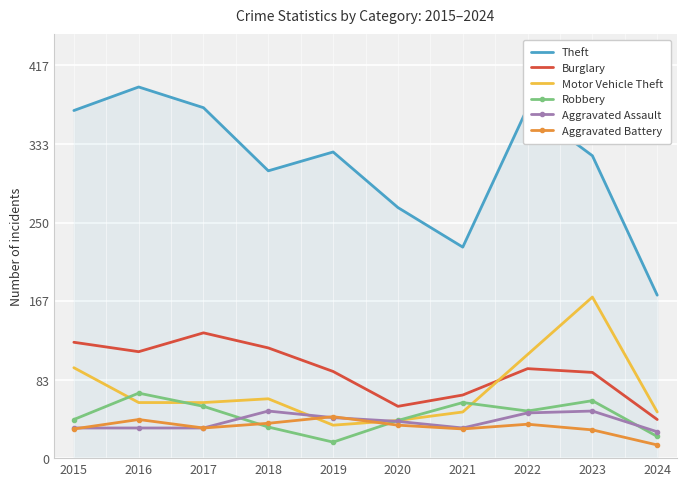

True or false: Burglary and Aggravated Assault intersect in this chart.

False